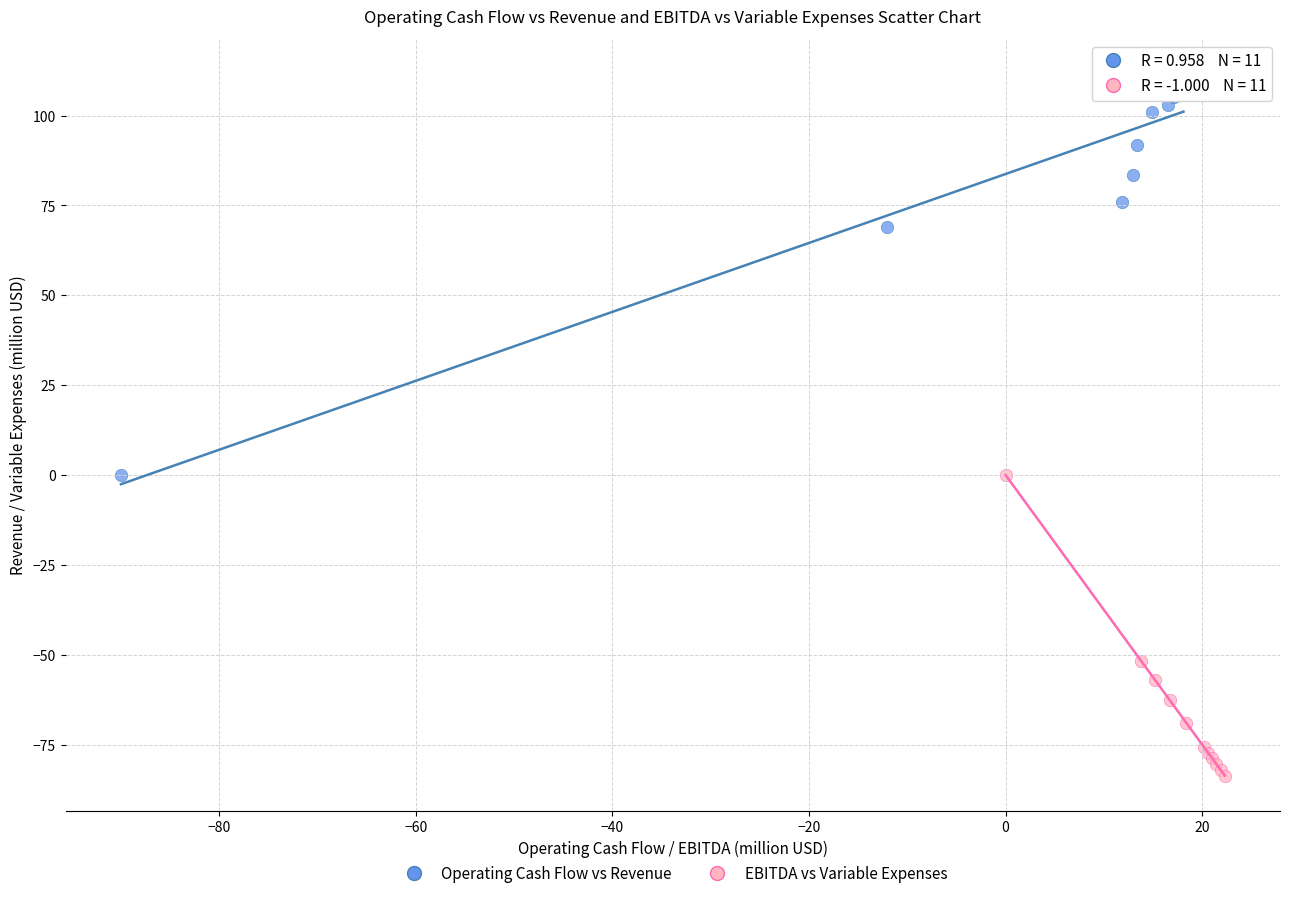

Which series contains the lowest Y value?

EBITDA vs Variable Expenses